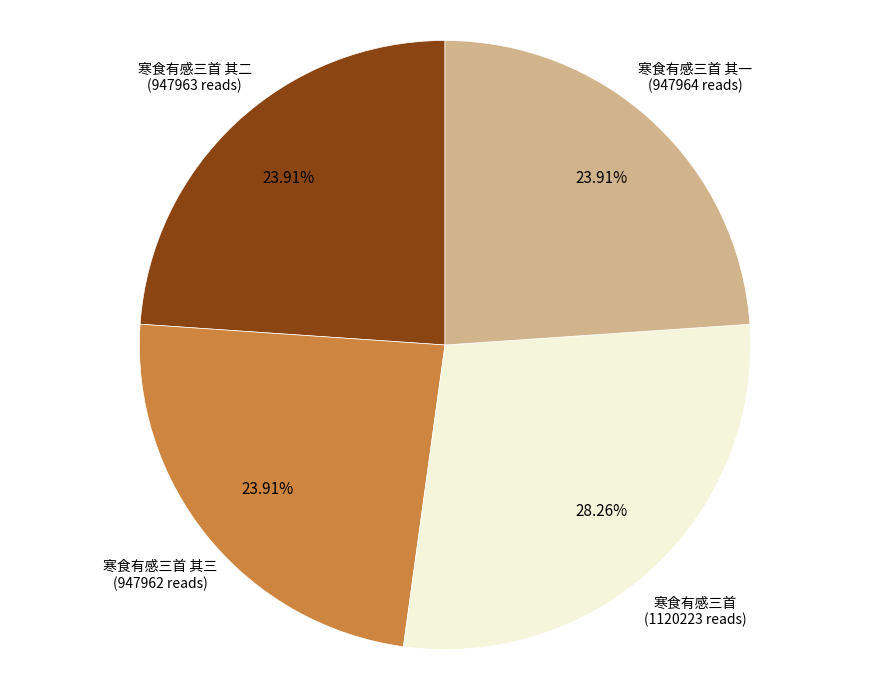

Is there a majority slice in this chart?

No